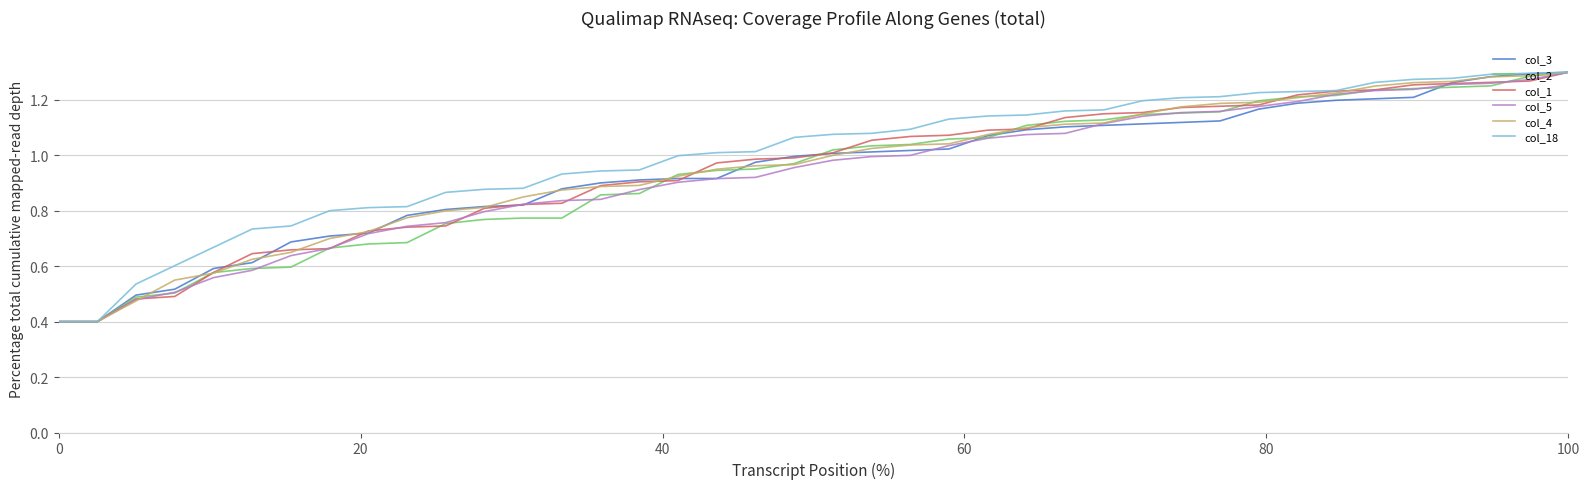

What is the smallest value displayed?

0.4